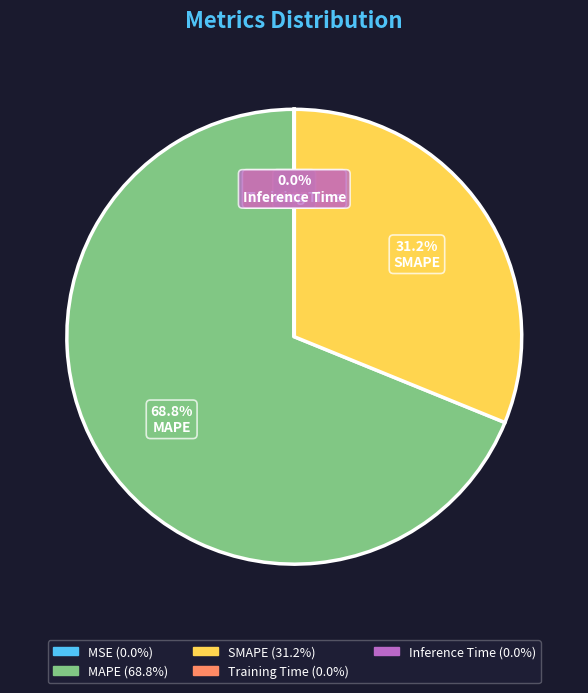

How much of the chart is everything except MAPE?

31.2%